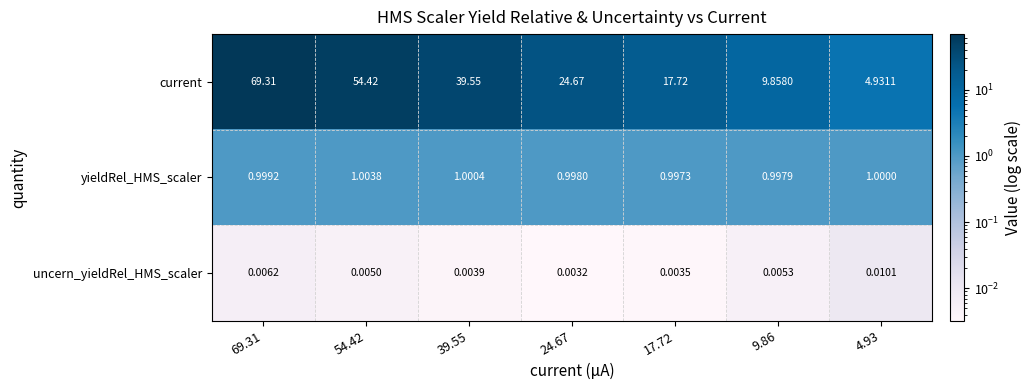

At 54.42, list the series in order from smallest to largest.

uncern_yieldRel_HMS_scaler, yieldRel_HMS_scaler, current